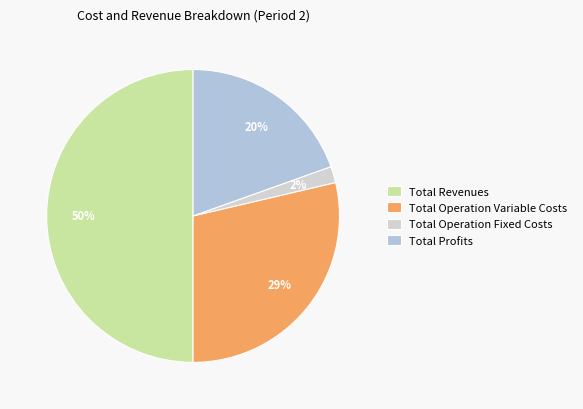

Count the number of slices in the pie.

4